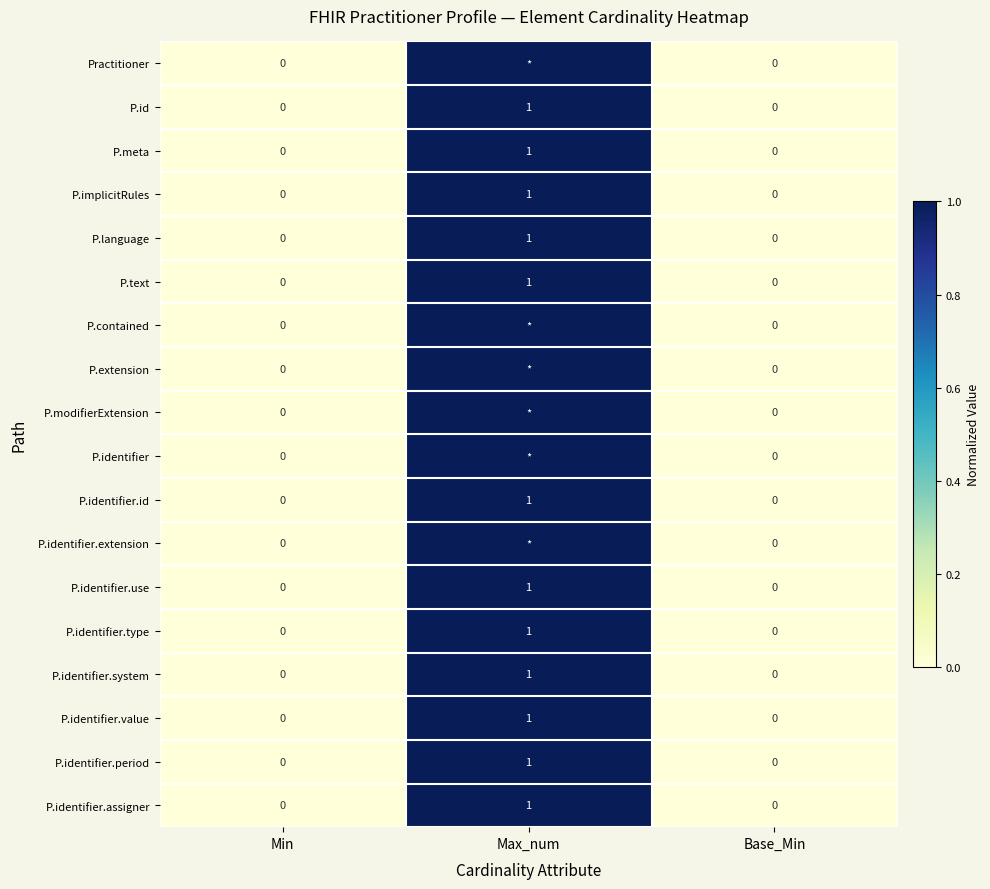

At which category does the chart reach its peak across all series?

Max_num